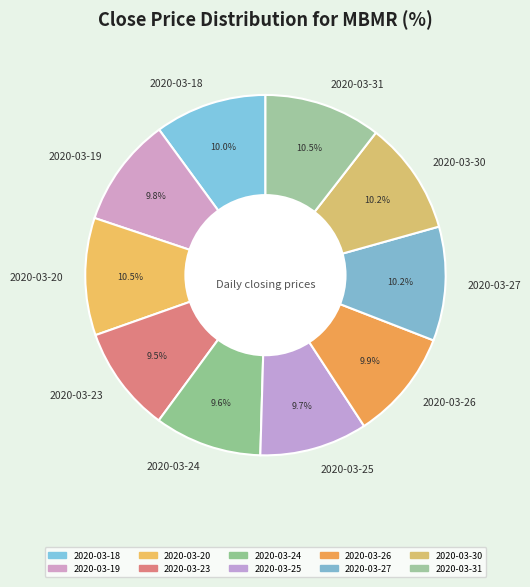

What portion of the pie excludes 2020-03-31?

89.5%